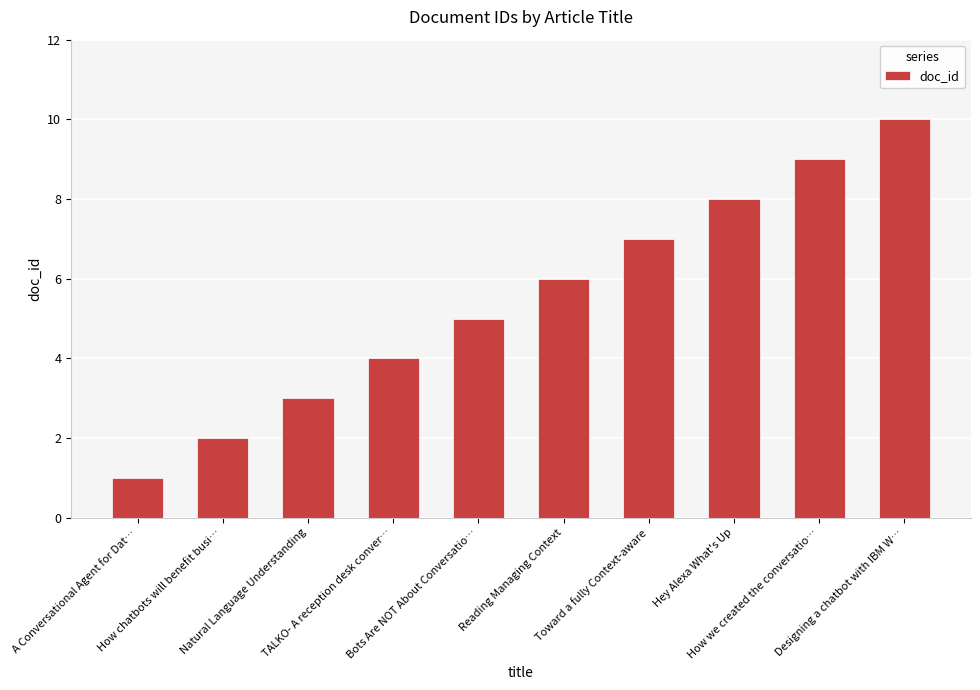

At which category does the chart reach its minimum across all series?

A Conversational Agent for Dat…